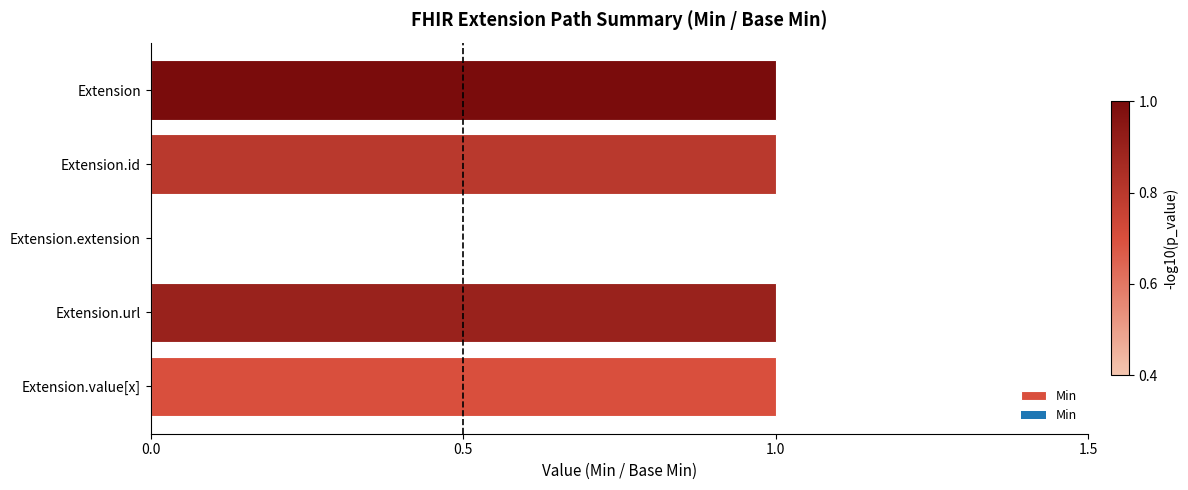

Between Extension and Extension.extension, which is larger?

Extension